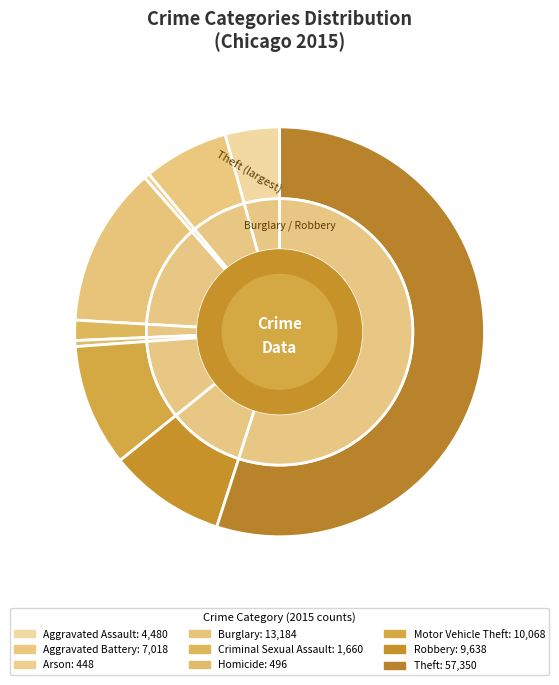

To the nearest percent, what percentage of the pie is Aggravated Battery?

7%